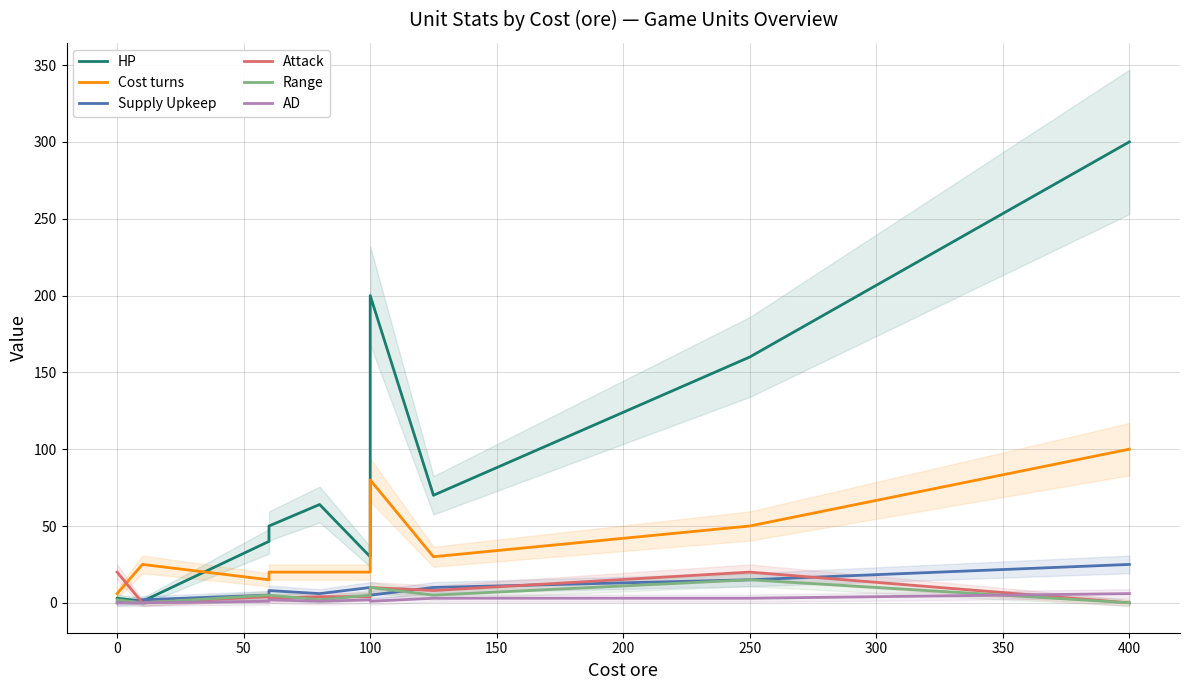

Reading right to left, transcribe all the data shown in this chart.

HP: 300	160	70	200	30	64	50	40	1	3
Cost turns: 100	50	30	80	20	20	20	15	25	6
Supply Upkeep: 25	15	10	5	10	6	8	5	2	0
Attack: 0	20	8	10	4	4	3	4	0	20
Range: 0	15	5	10	5	2	5	5	0	2
AD: 6	3	3	1	2	1	2	1	0	0